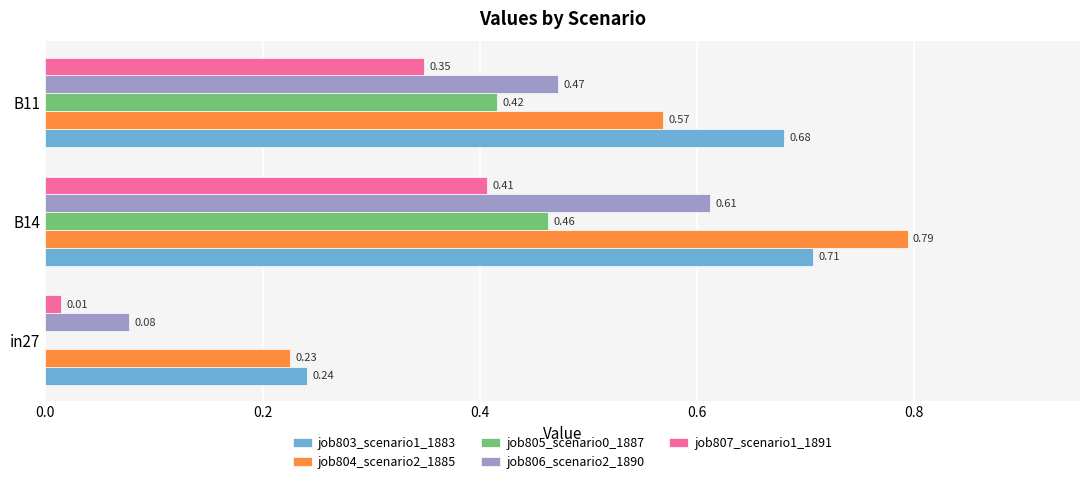

Which series changed the most between in27 and B14?

job804_scenario2_1885